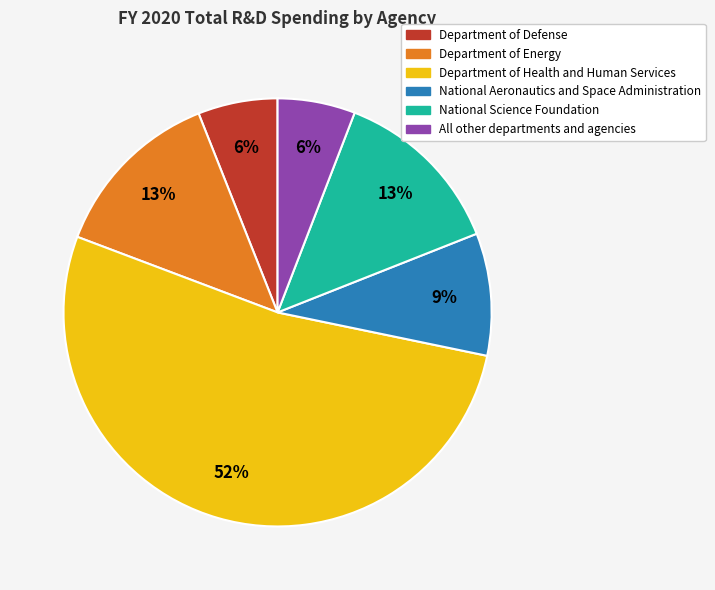

To the nearest percent, what percentage of the pie is Department of Defense?

6%